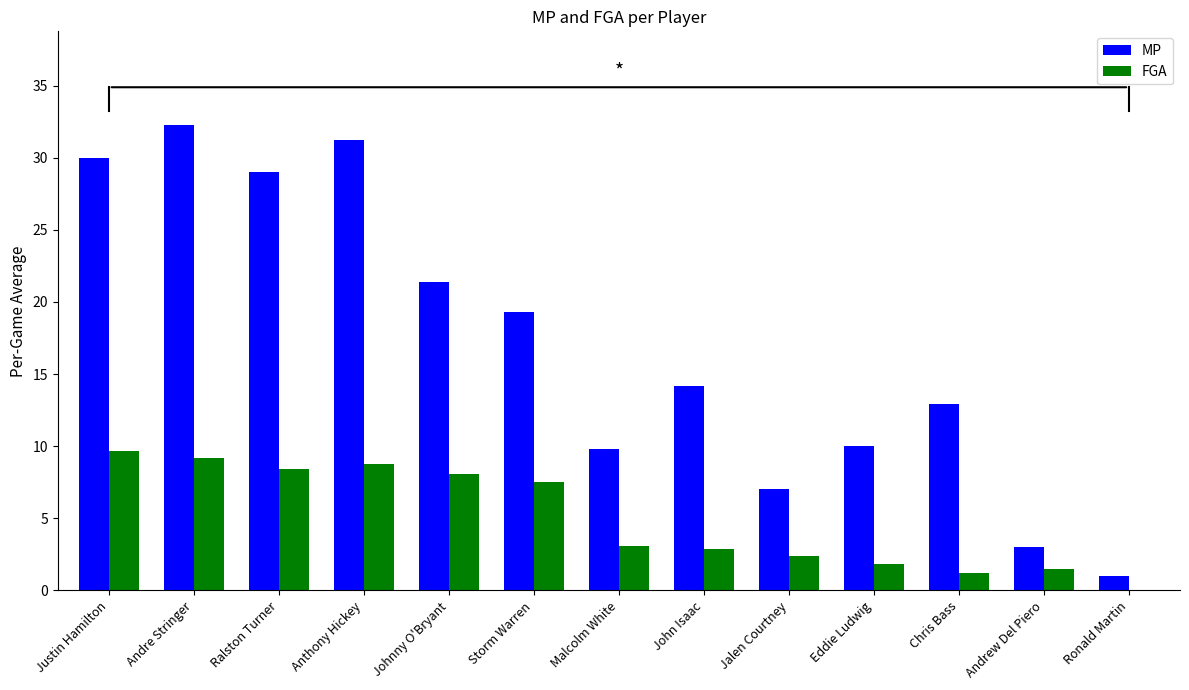

Which series changed the most between Andrew Del Piero and Ronald Martin?

MP